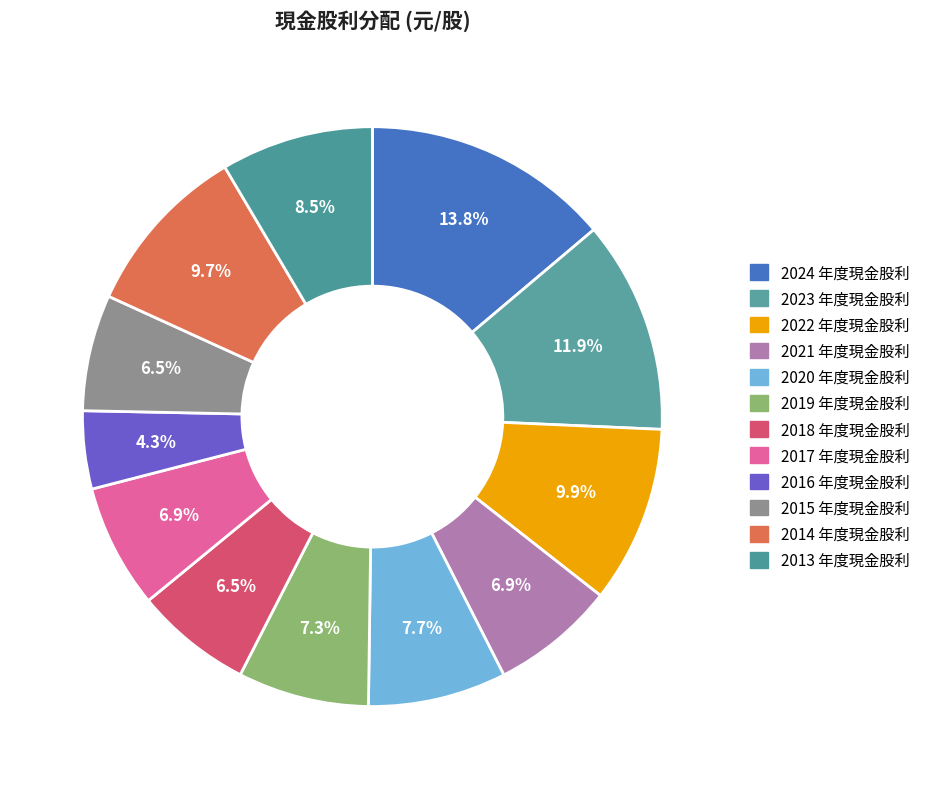

To the nearest percent, what is the difference between the 2021 and 2013 slice percentages?

2%